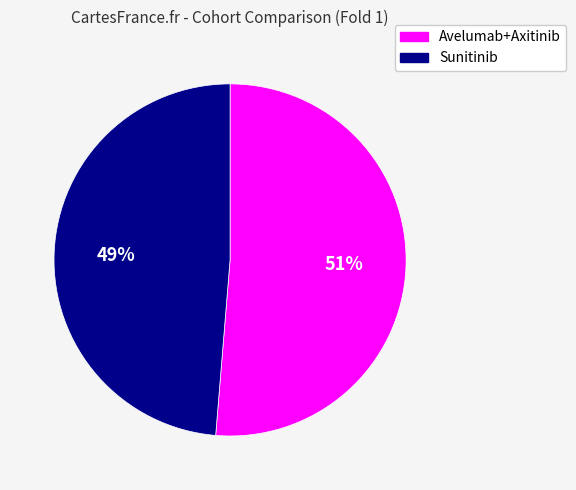

To the nearest percent, what is the combined percentage of Avelumab+Axitinib and Sunitinib?

100%